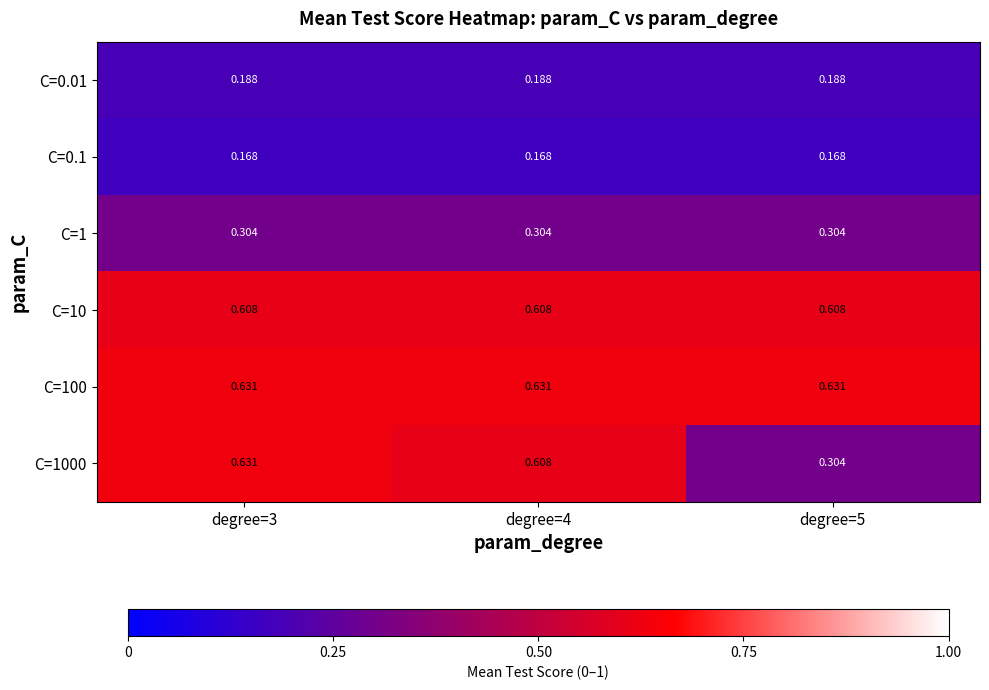

Which has a higher value, degree=4 or degree=3?

degree=4